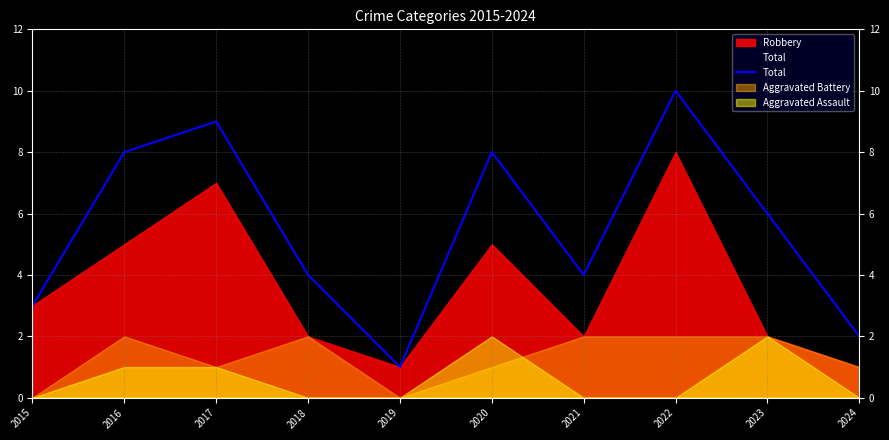

How many lines are shown in the chart?

4